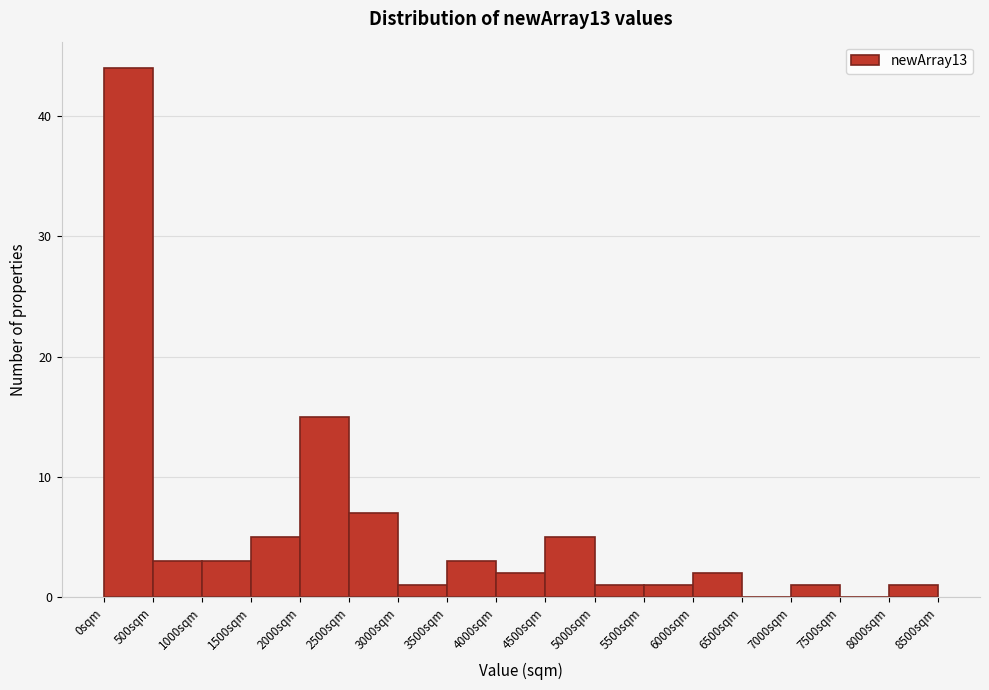

What is the height of the bar covering 0 to 500 on the x-axis? The values are not printed on the chart, so give them approximately, as read against the axis.

44